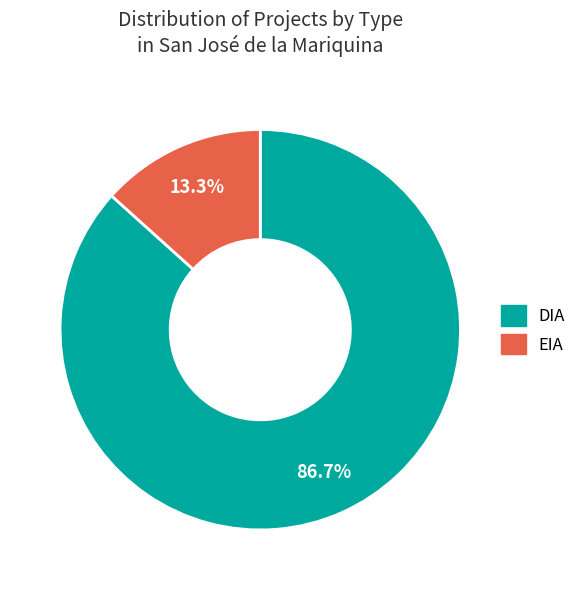

Between EIA and DIA, which is larger?

DIA